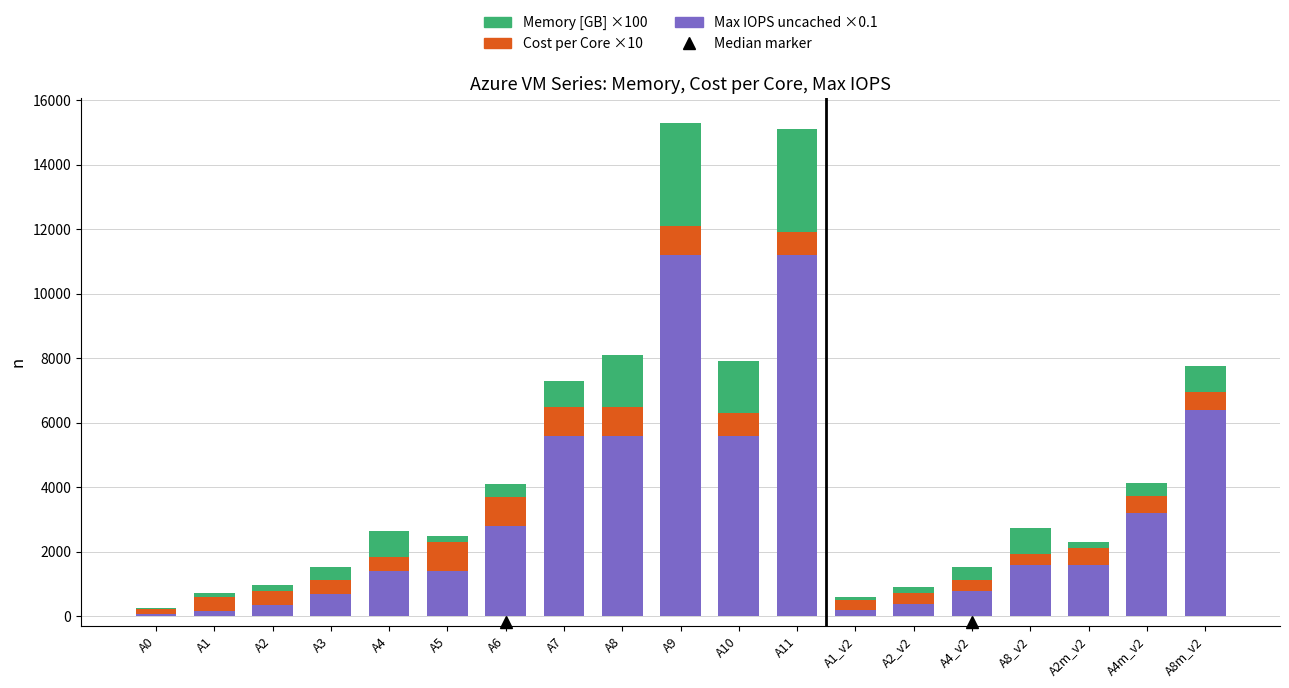

What is the highest value of the Memory [GB] ×100 series?

11200.0